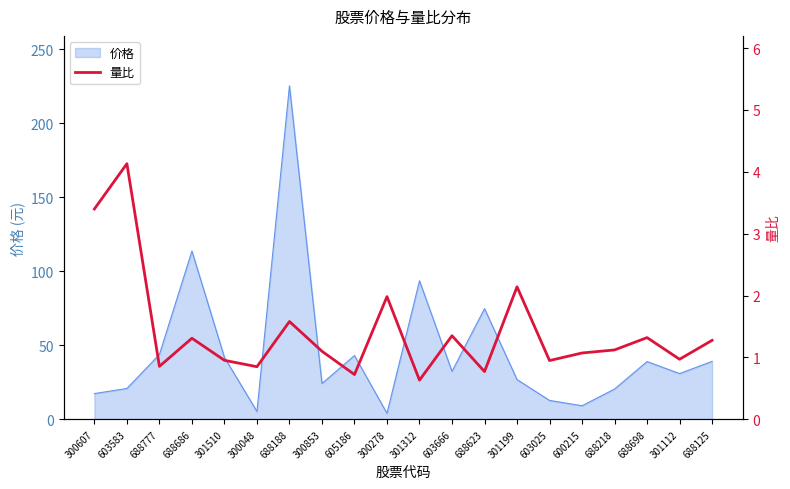

What is the highest value of the 价格 series?

225.1